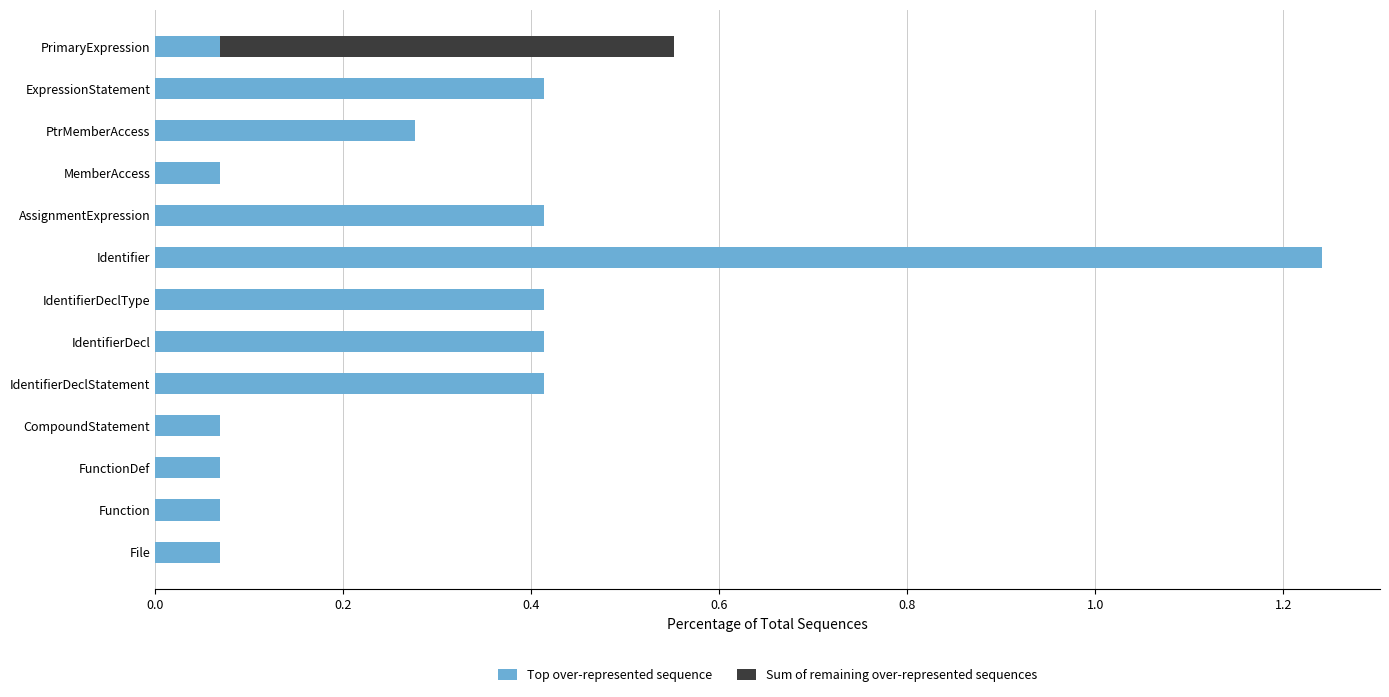

What is the sum of all Top over-represented sequence values?

4.0